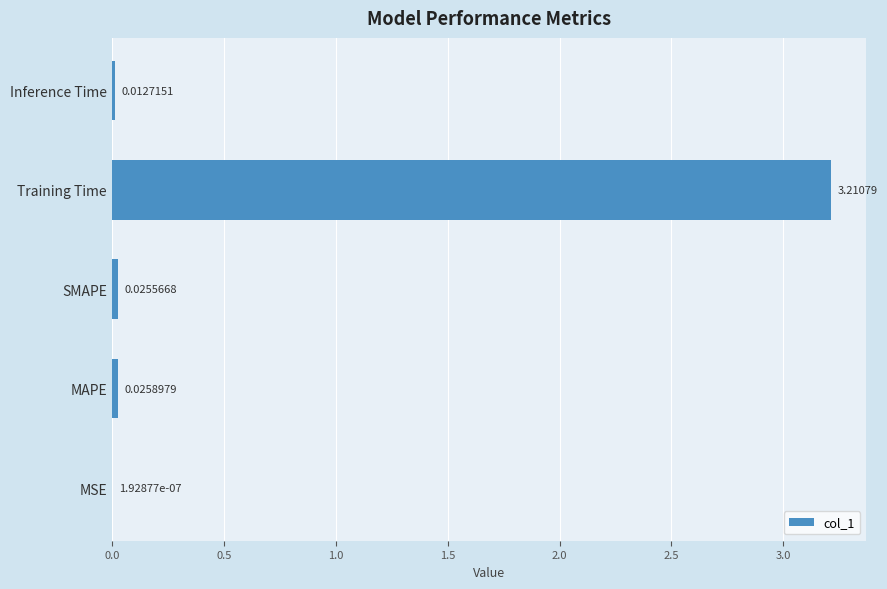

What is the sum of all values?

3.3